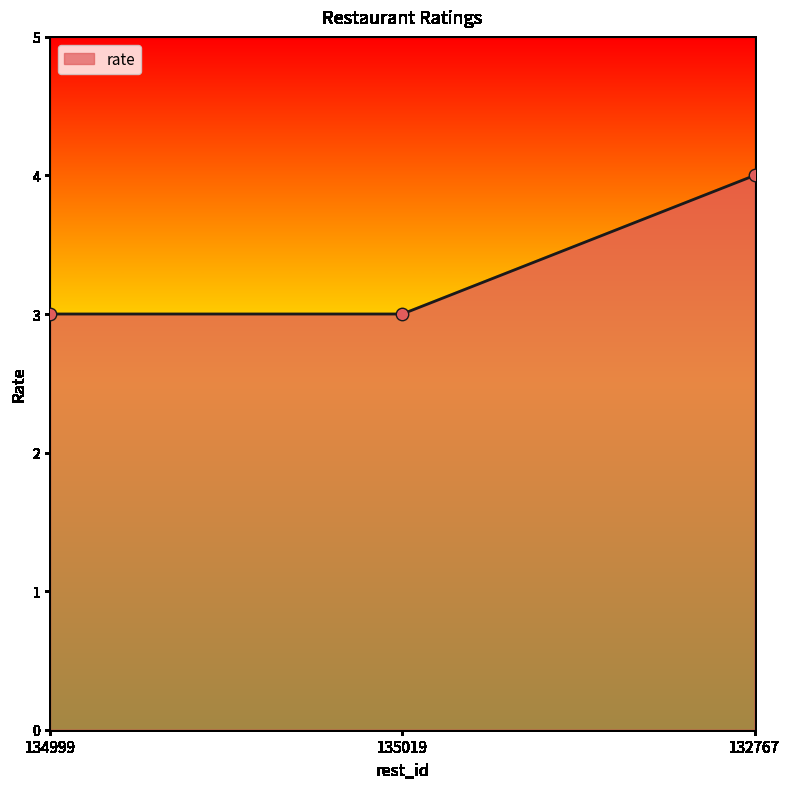

What is the change in value from 134999 to 132767?

+1